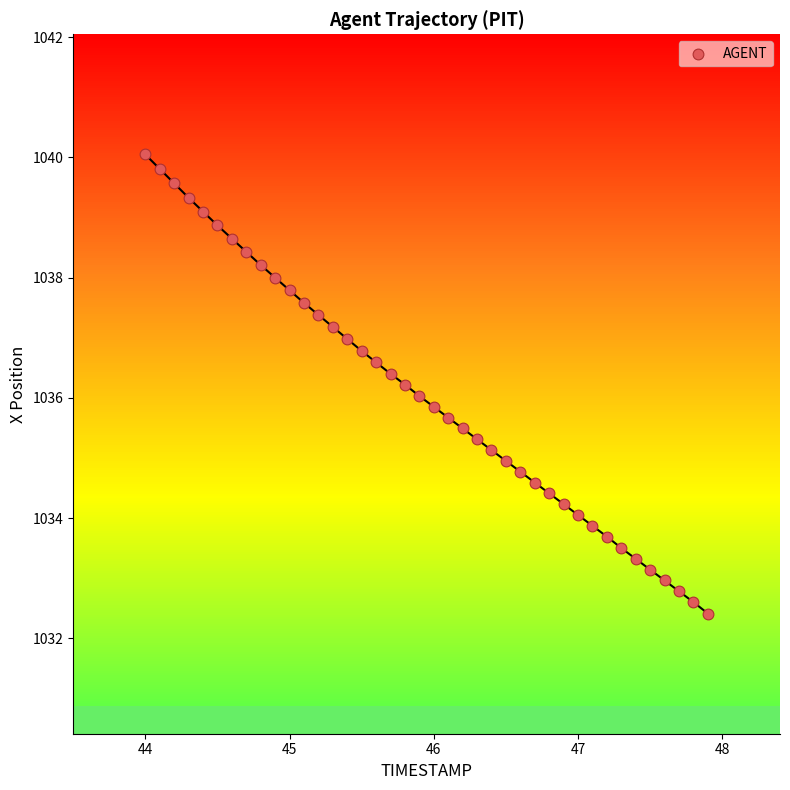

What is the range of Y values (max minus min)?

7.6